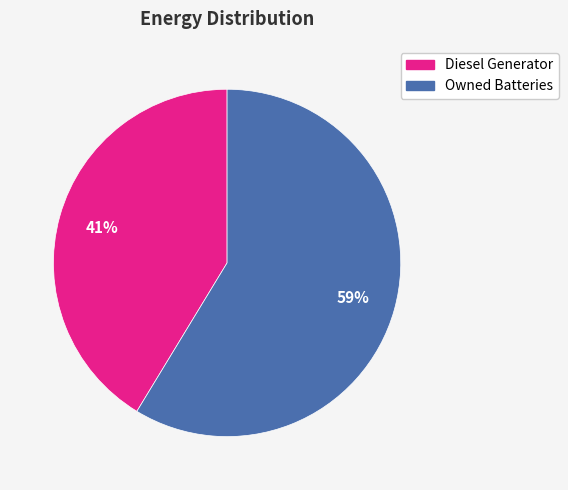

Is there a majority slice in this chart?

Yes